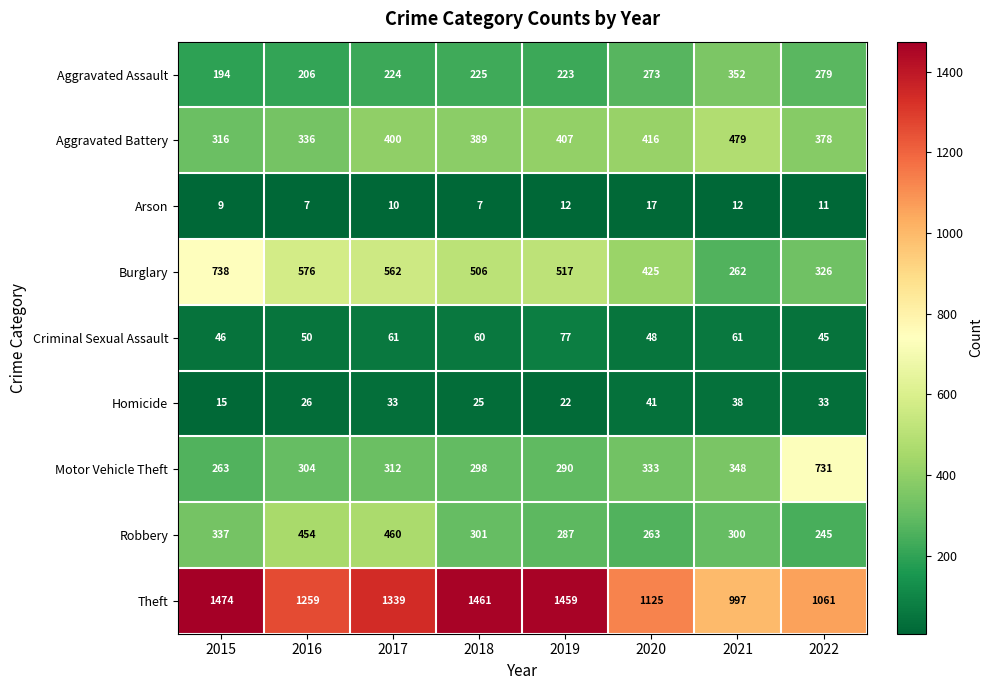

What is the total value across all series at 2021?

2849